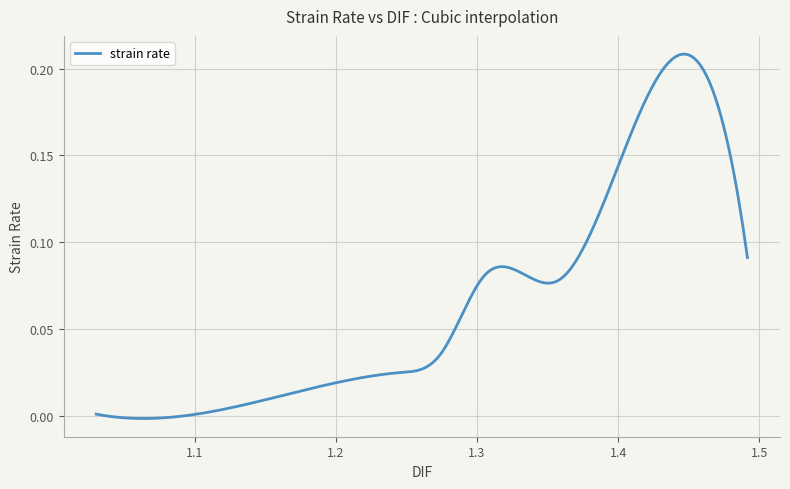

Is this an area chart (filled region under the line)?

No